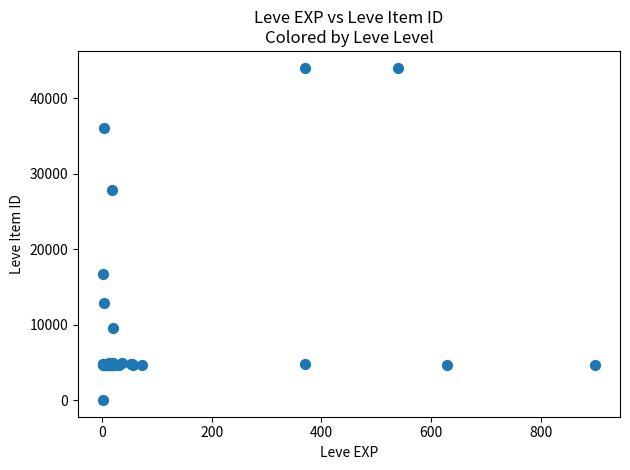

What Y value in the scatter plot is closest to 22050?

16734